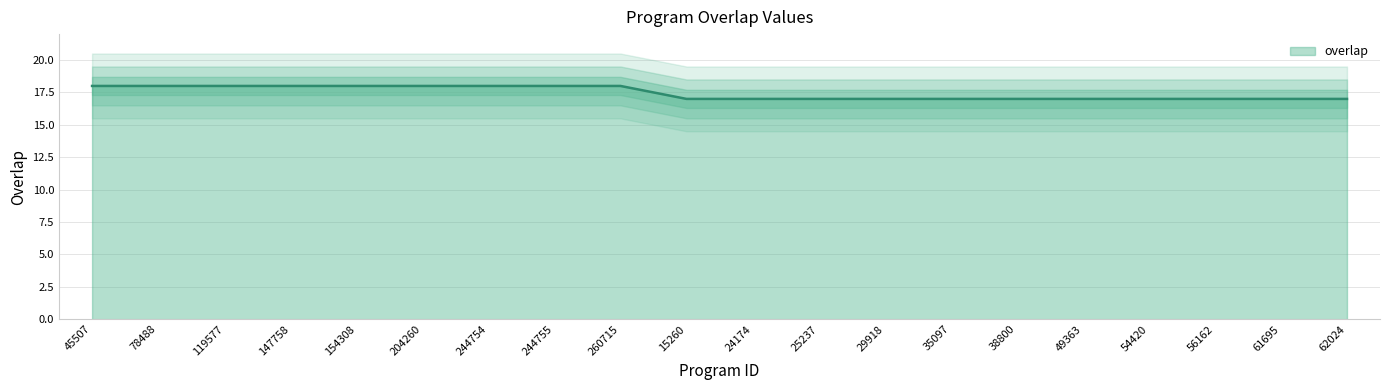

What is the ratio of the value at 38800 to the value at 54420?

1.0